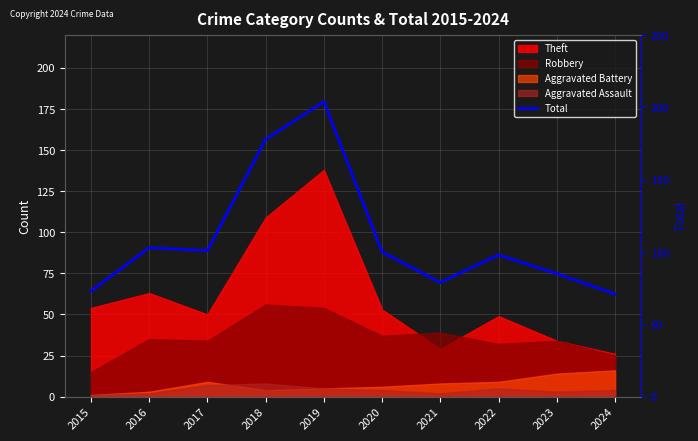

How many points are lower than both their immediate neighbors (excluding endpoints)?

2